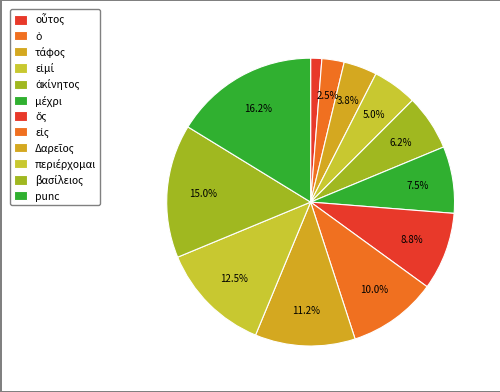

Which slice is the smallest?

οὗτος